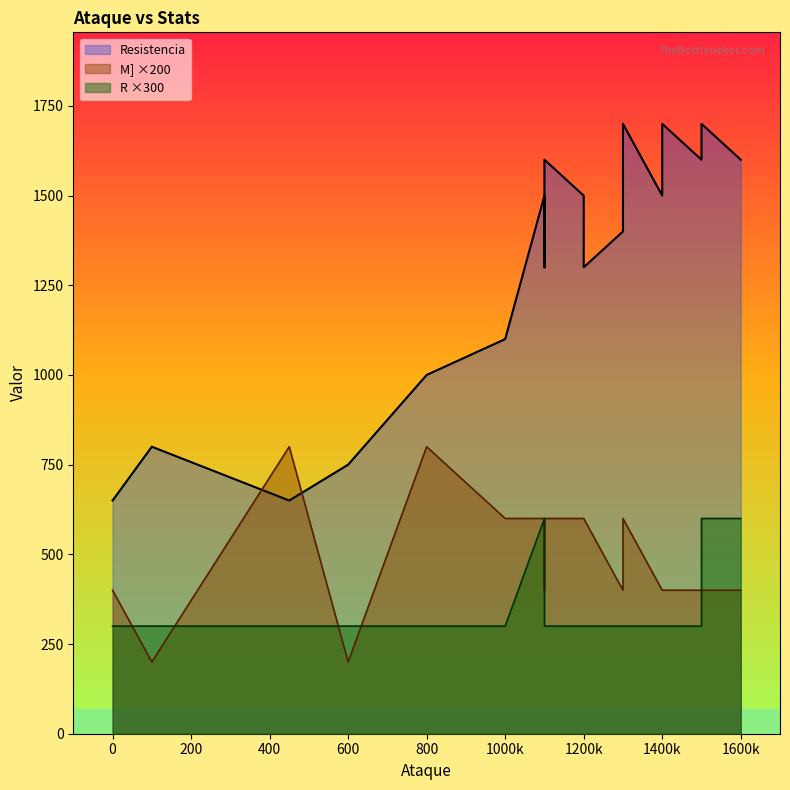

Where is the first local maximum for R?

1100